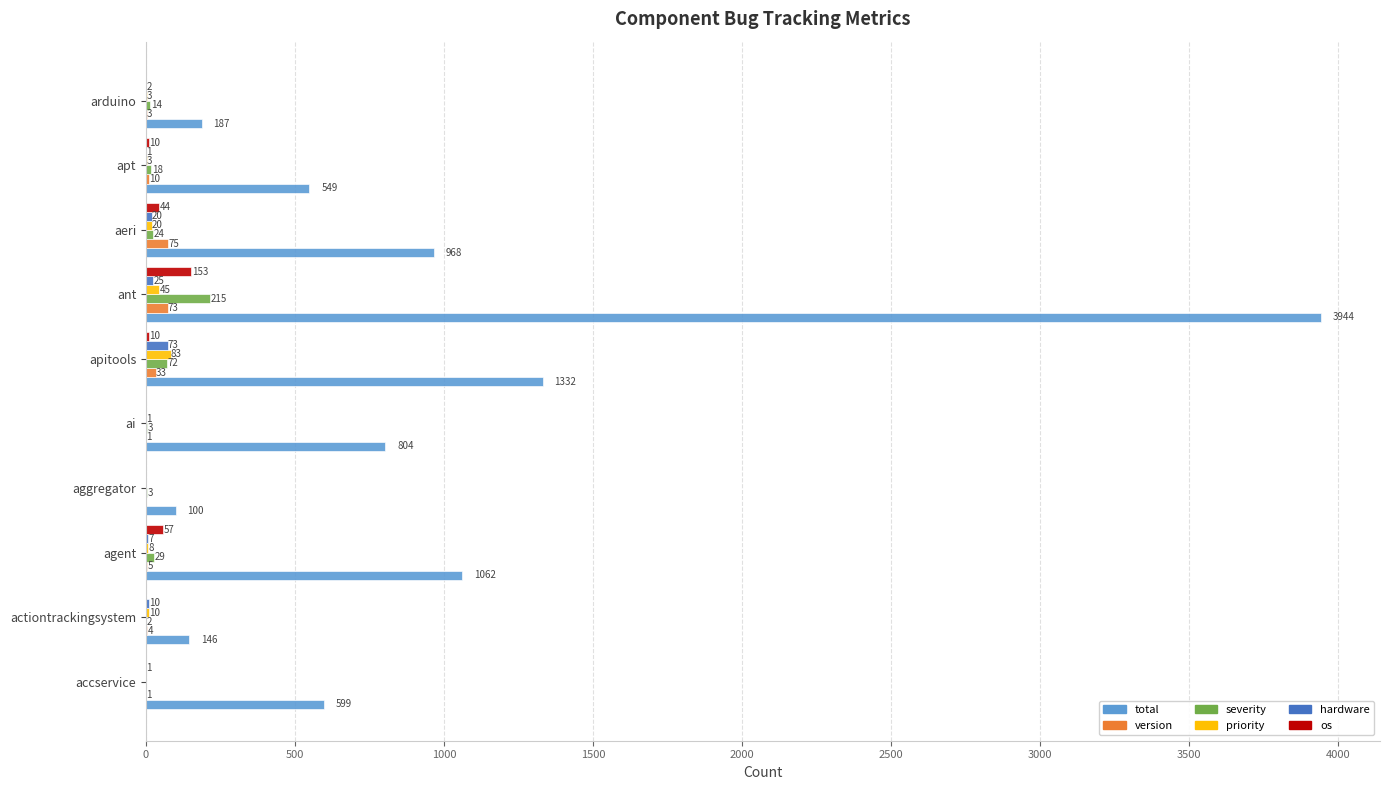

True or false: version has a value of 33 at apitools.

True